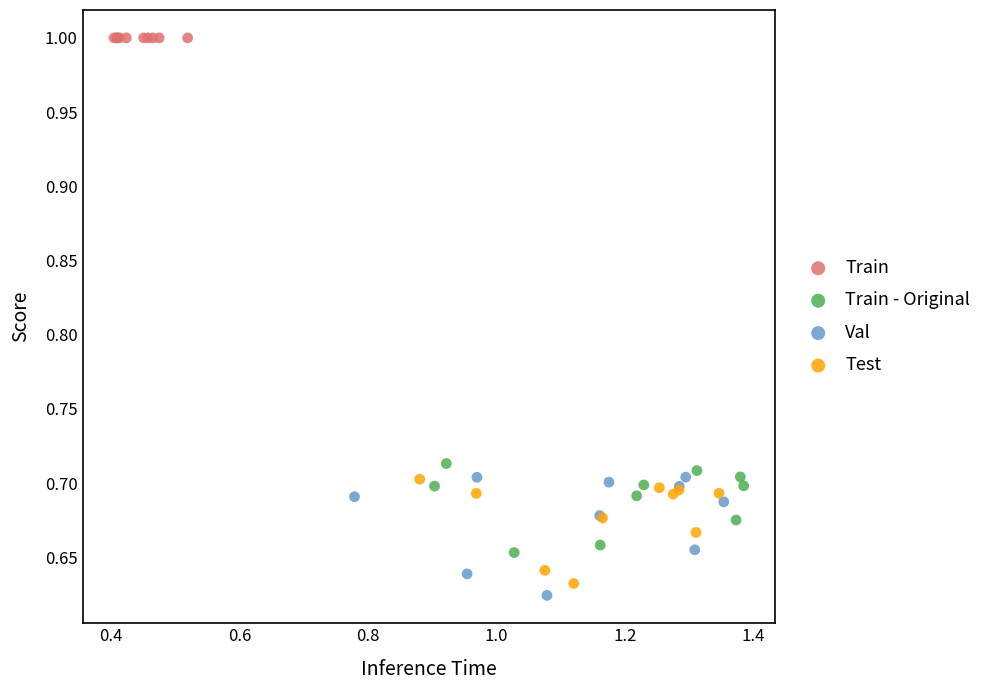

What are all the series names shown in the legend?

Train, Train - Original, Val, Test